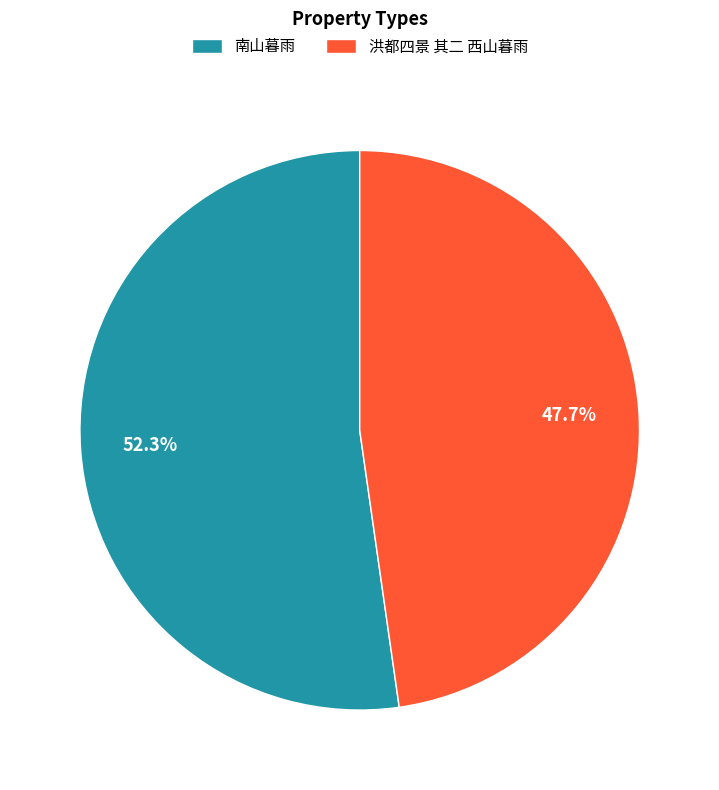

Do 洪都四景 其二 西山暮雨 and 南山暮雨 together represent more than half of the pie?

Yes